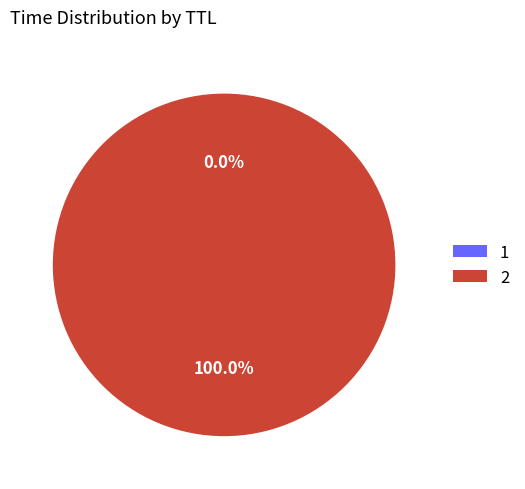

Does 2 represent more than half of the total?

Yes